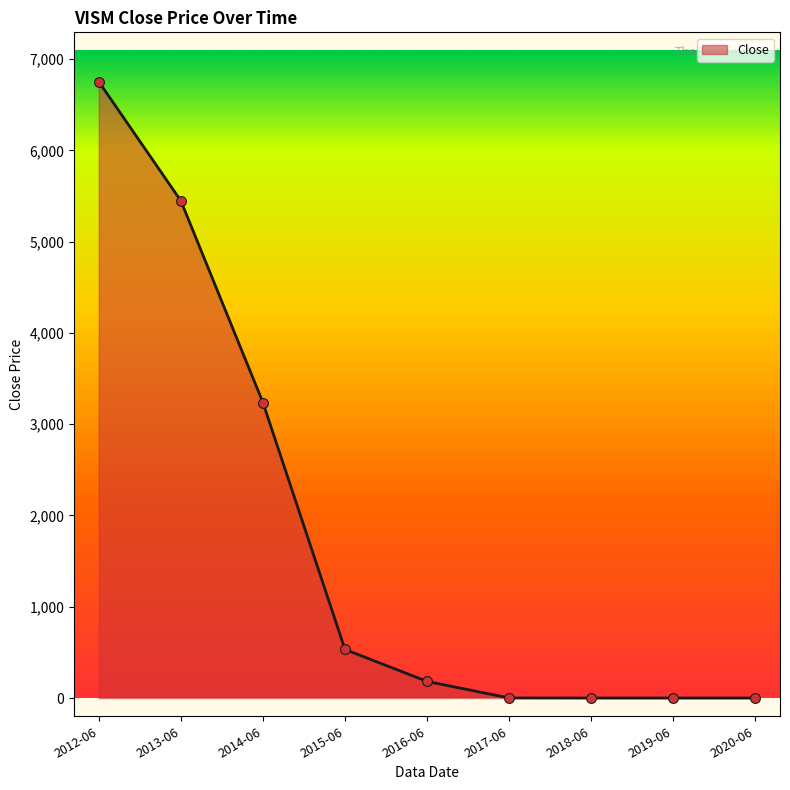

Which has a higher value, 2013-06 or 2012-06?

2012-06